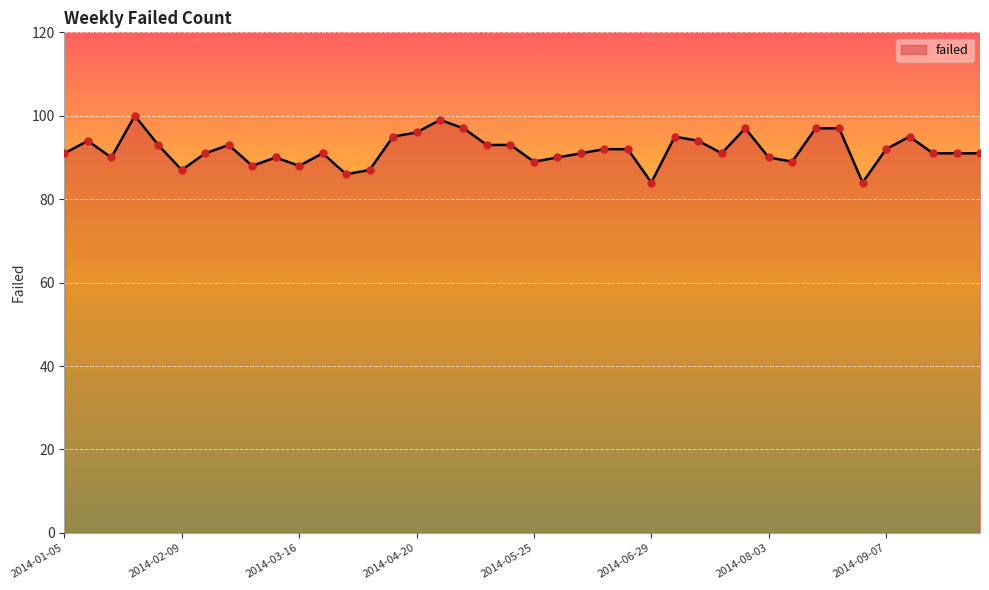

What is the minimum value shown in the chart?

84